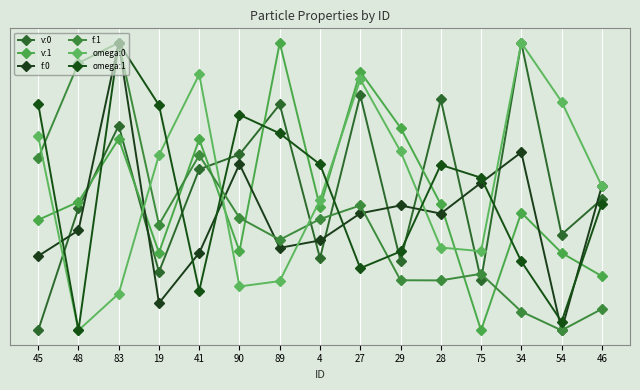

What is the highest value of the v:1 series?

1.0